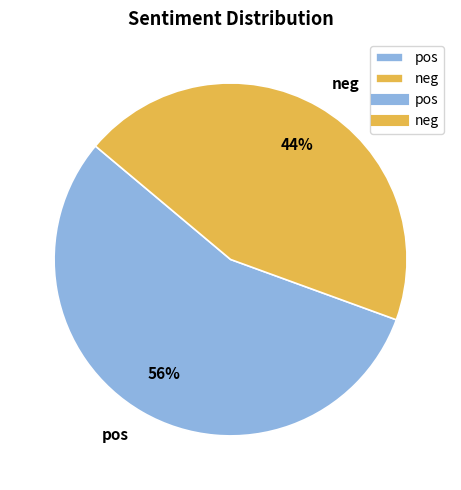

The neg slice represents 52% of the pie. True or false?

False